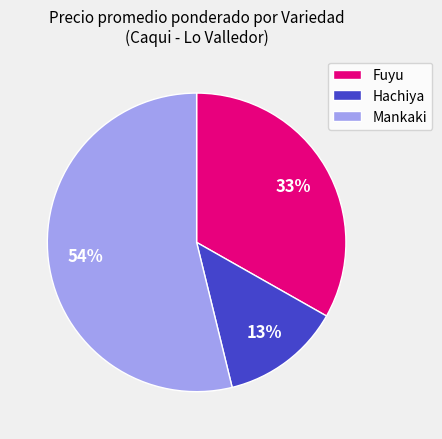

How many segments does this pie chart have?

3